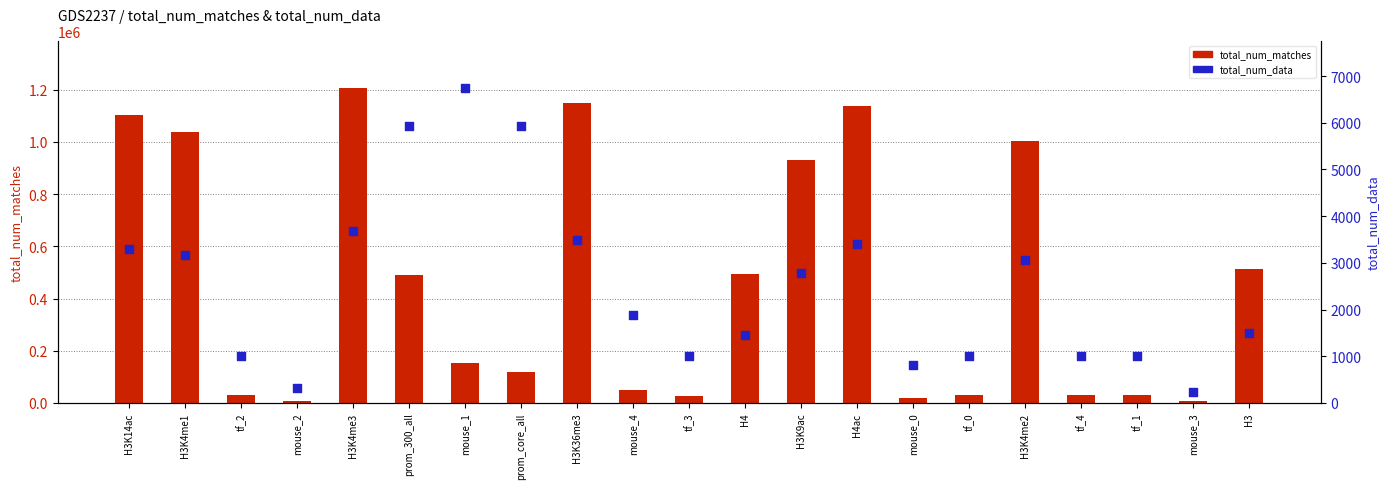

At how many categories does at least one series exceed 315895?

10